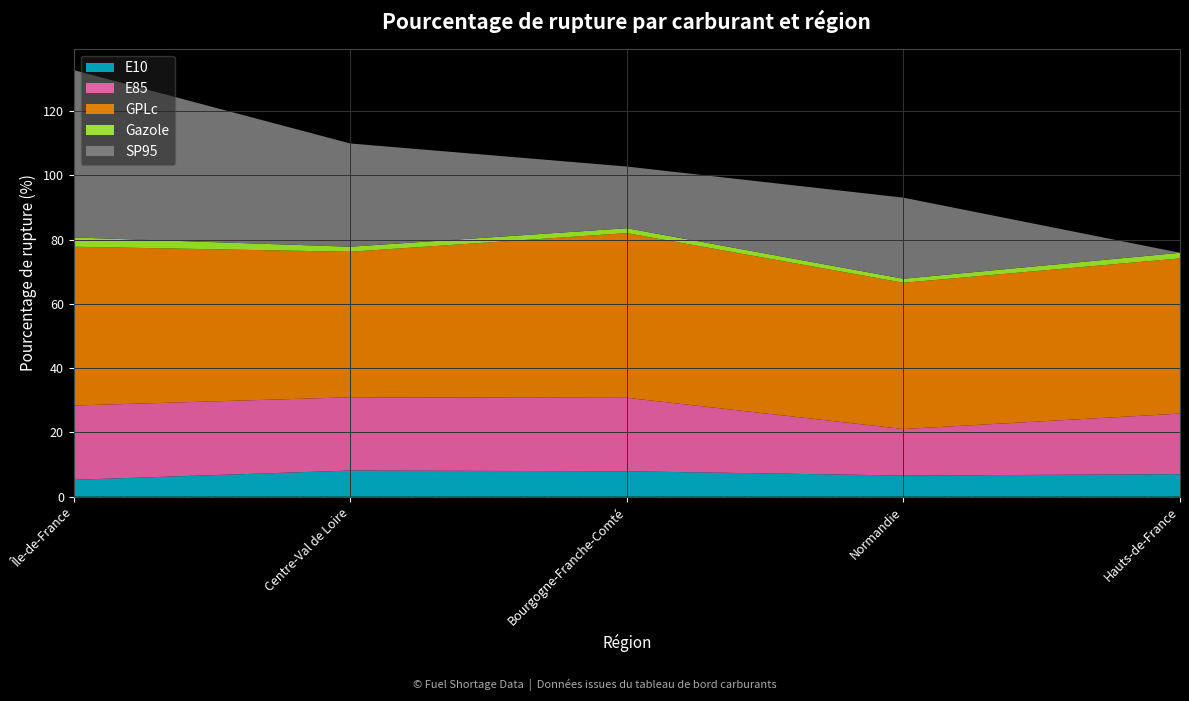

Reading right to left, extract all data points from this chart.

E10: 7.0	6.6	7.9	8.1	5.2
E85: 18.9	14.5	22.9	22.8	23.1
GPLc: 48.3	45.5	51.3	45.3	49.4
Gazole: 1.8	1.2	1.5	1.6	2.9
SP95: 0.0	25.2	19.2	32.1	52.1